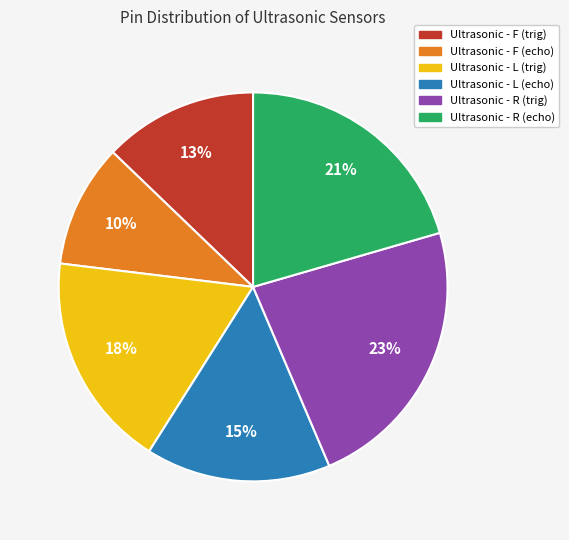

Does Ultrasonic - L (echo) represent more than half of the total?

No